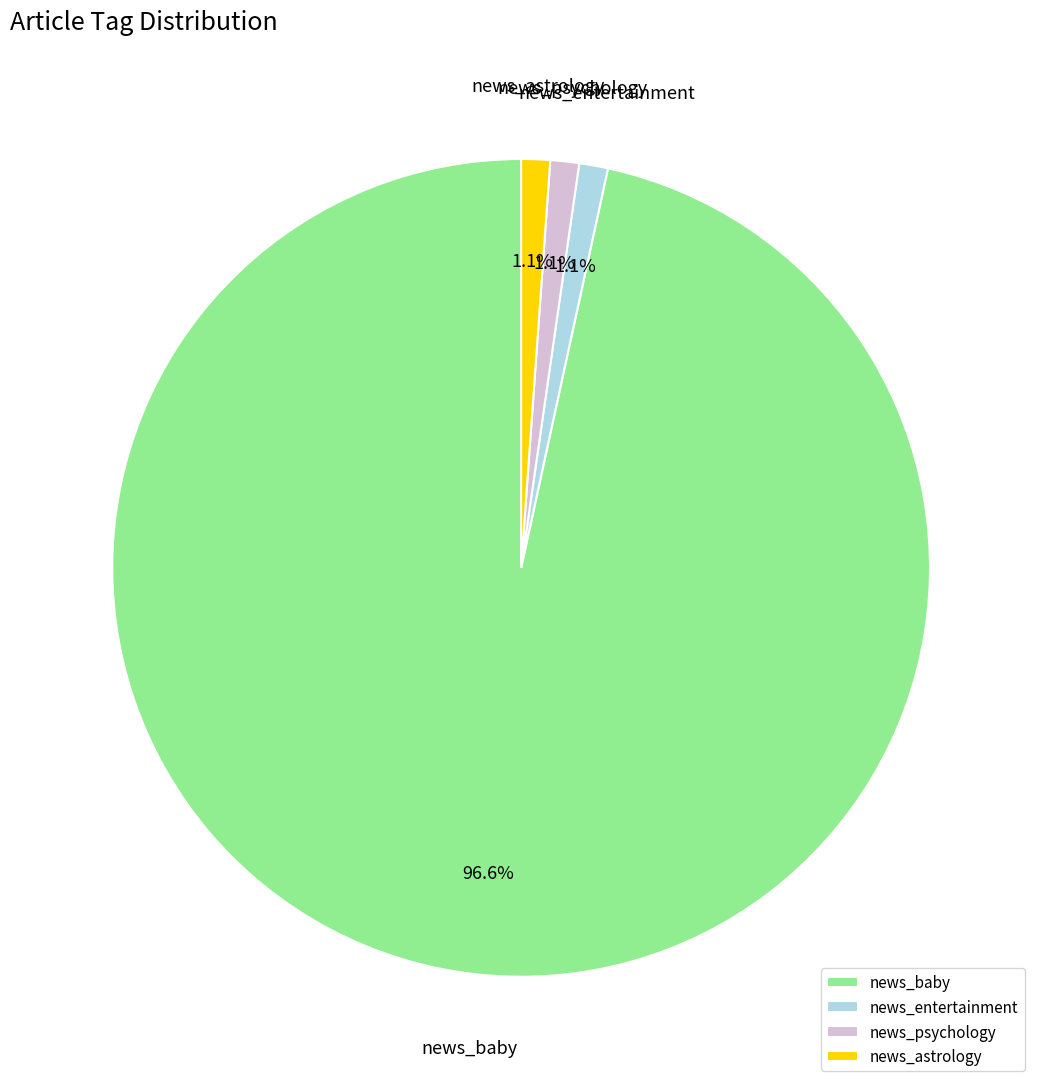

Is there a majority slice in this chart?

Yes